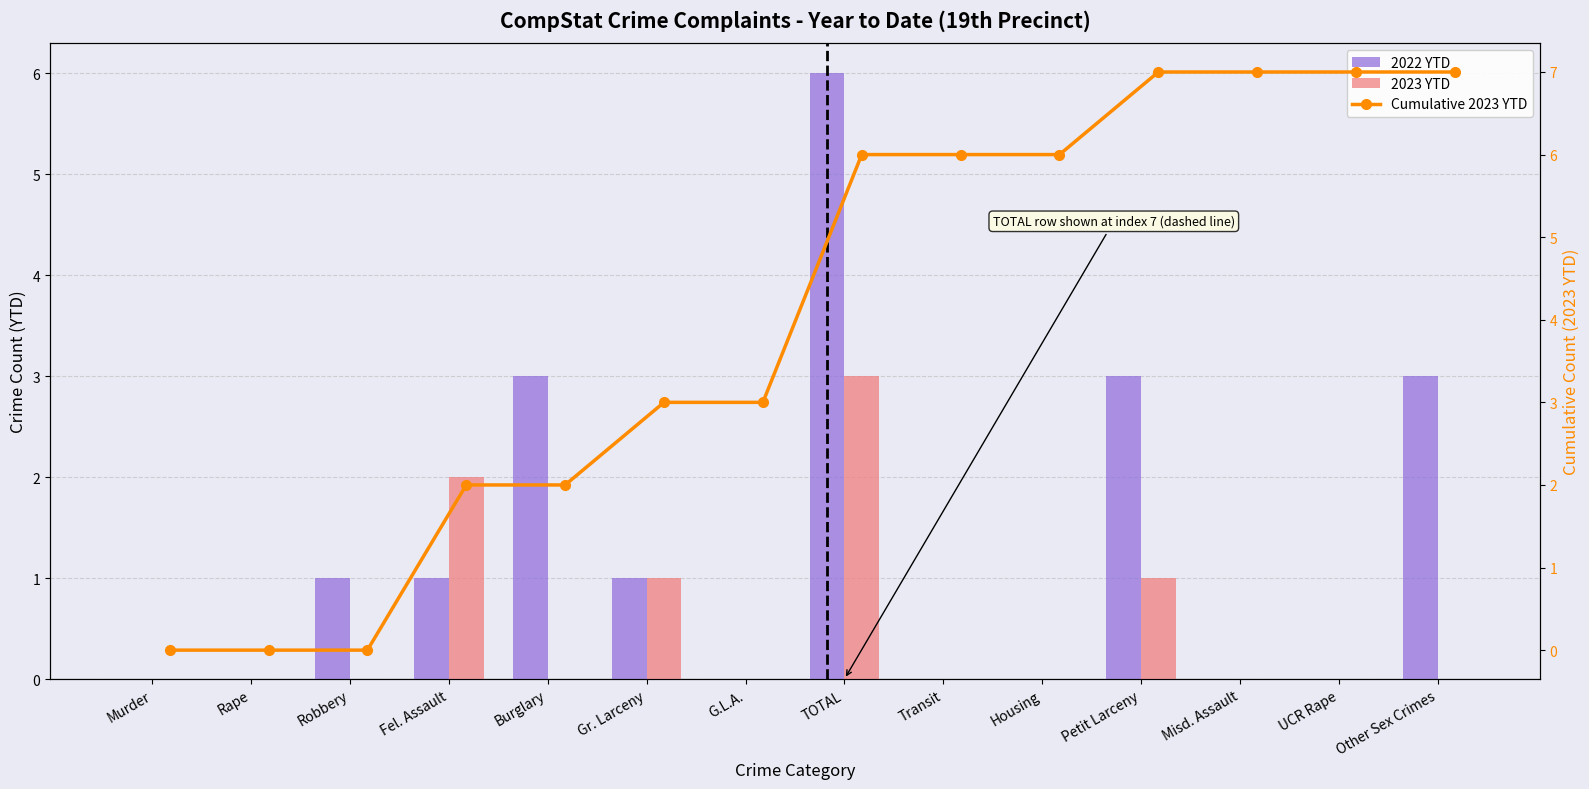

What is the maximum value for Cumulative 2023 YTD?

7